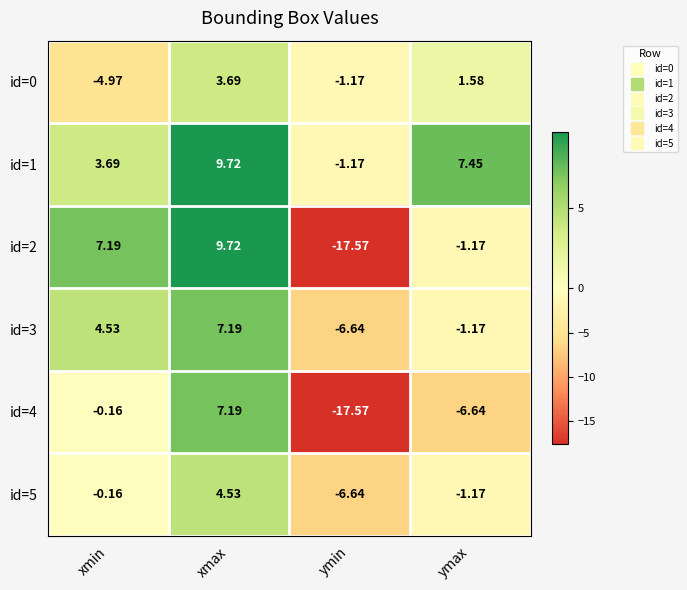

Which series has the largest range (max minus min)?

id=2